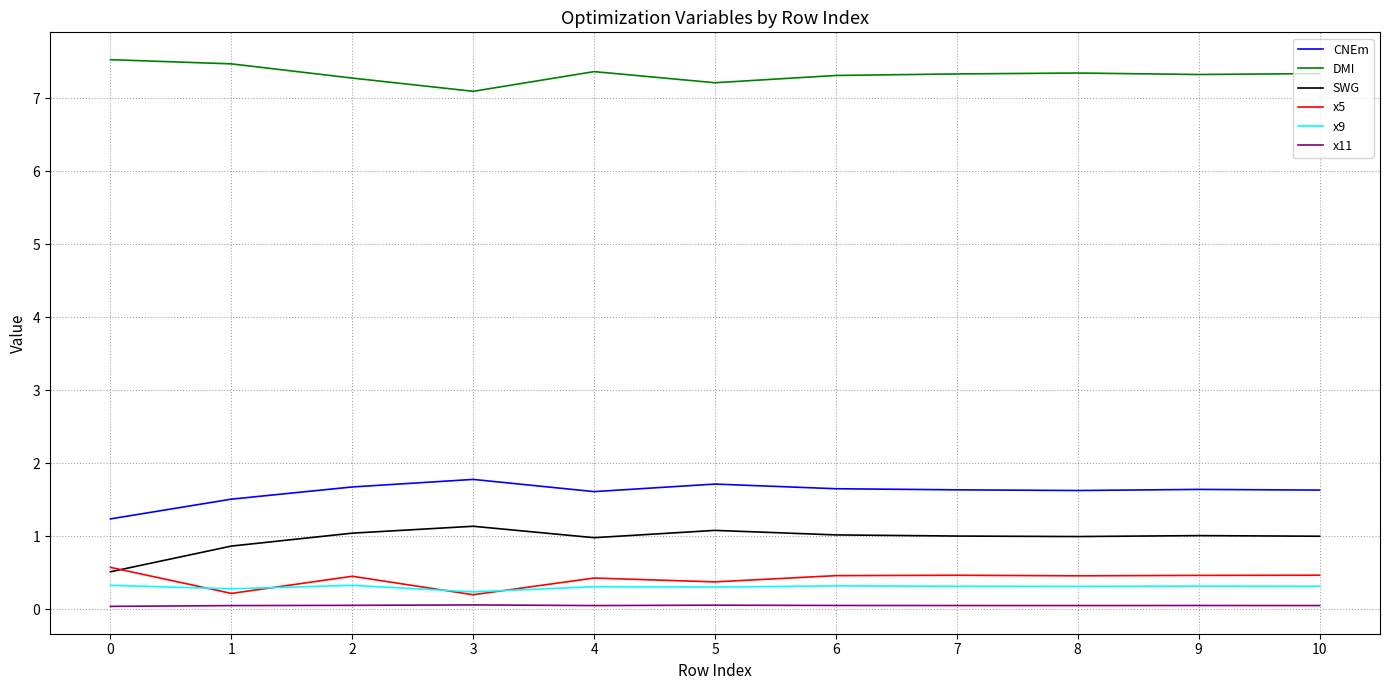

Is the value of DMI at 10 greater than the value of x9 at 2?

Yes